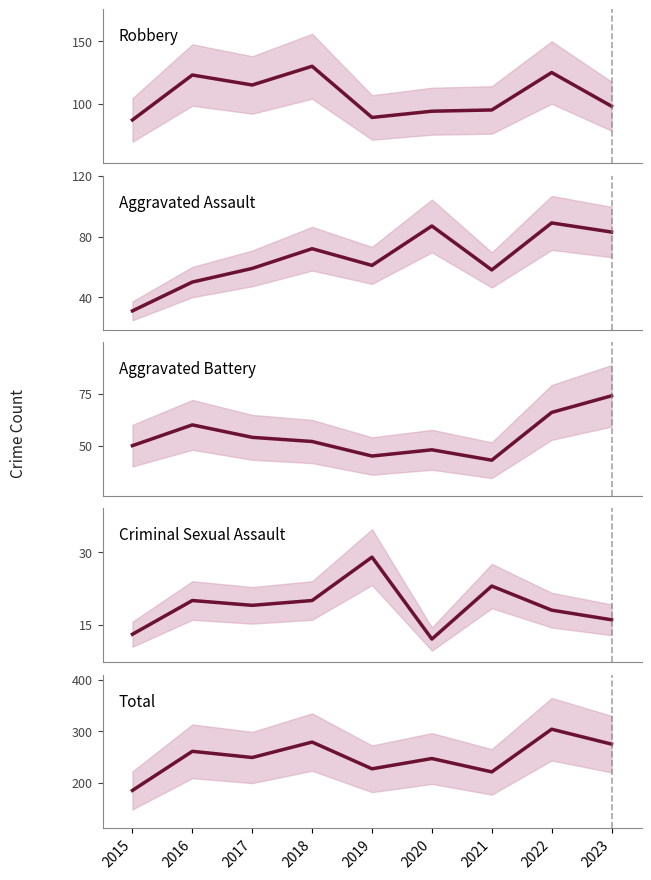

Is this an area chart (filled region under the line)?

No